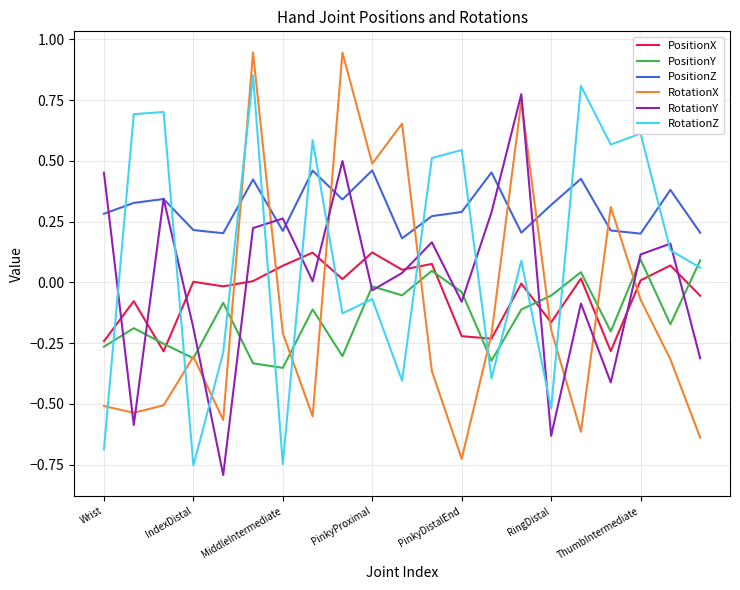

Which series has the largest total across all categories?

PositionZ